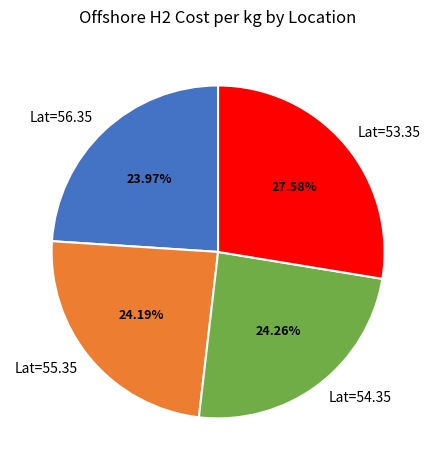

What is the largest slice in the pie chart?

Lat=53.35